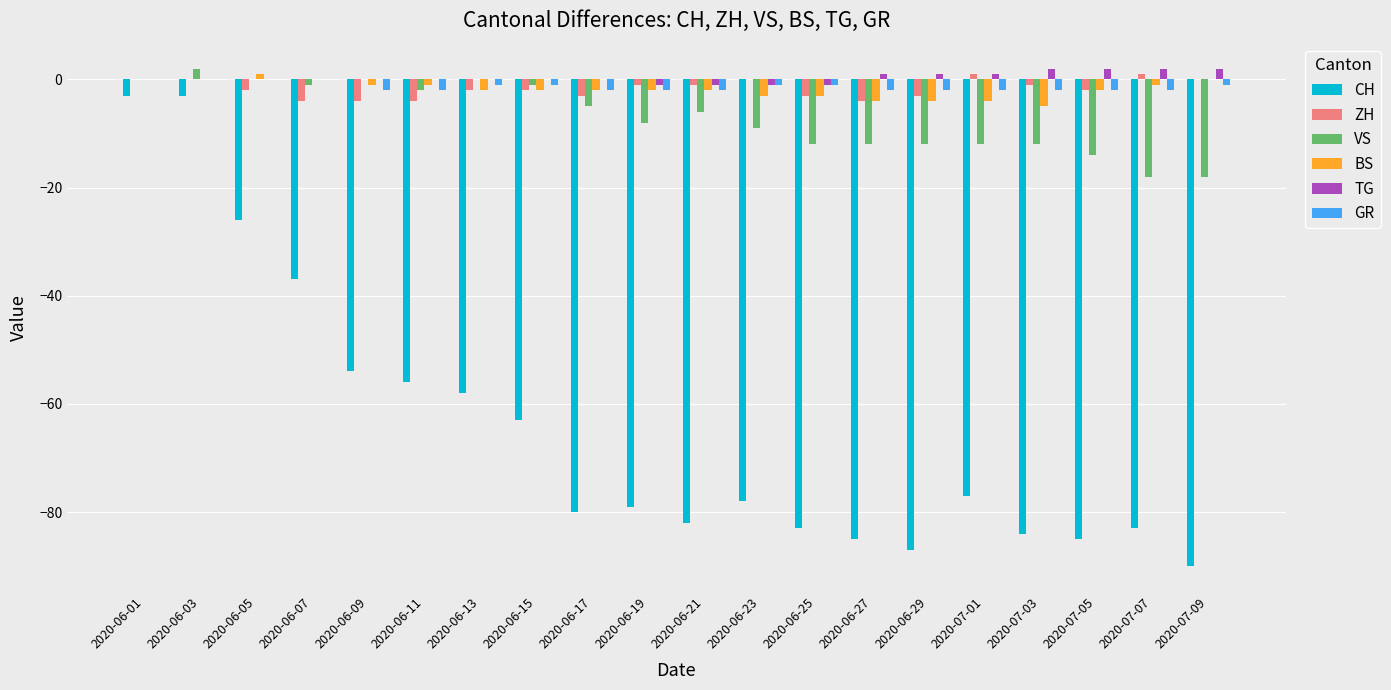

At which label does BS first exceed -2?

2020-06-01